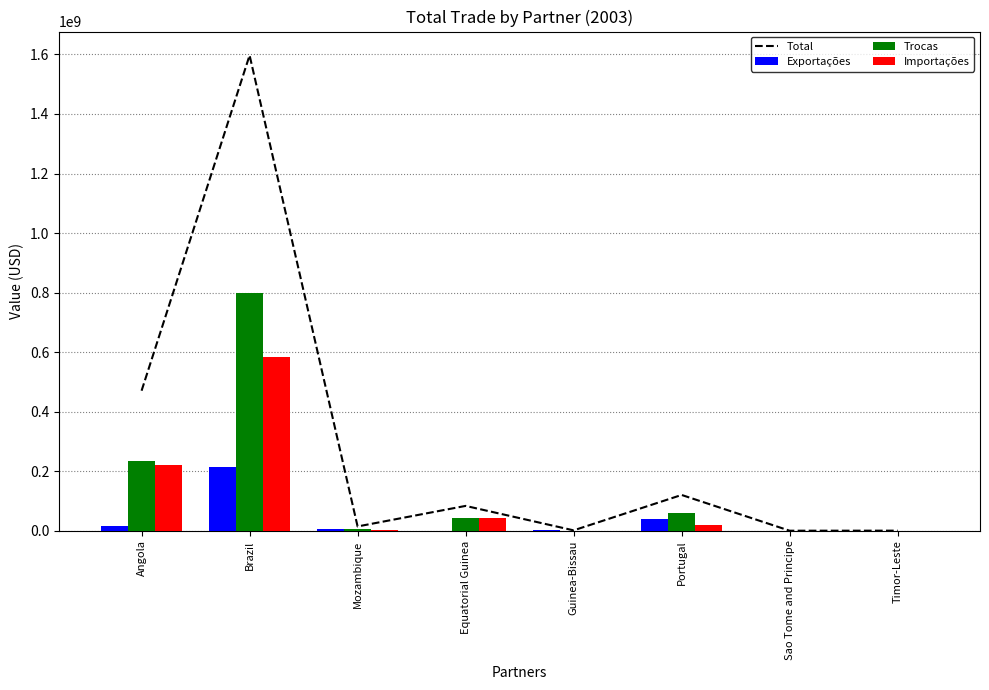

What is the spread (max minus min) of values at Equatorial Guinea?

82882108.6